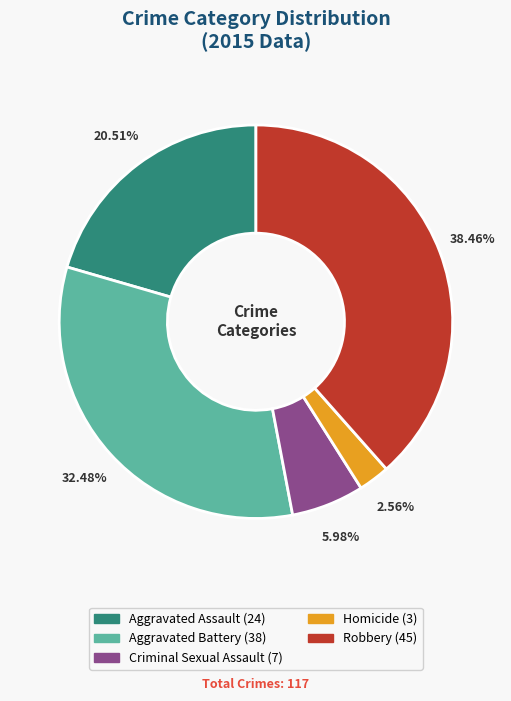

Between Criminal Sexual Assault and Aggravated Battery, which is larger?

Aggravated Battery